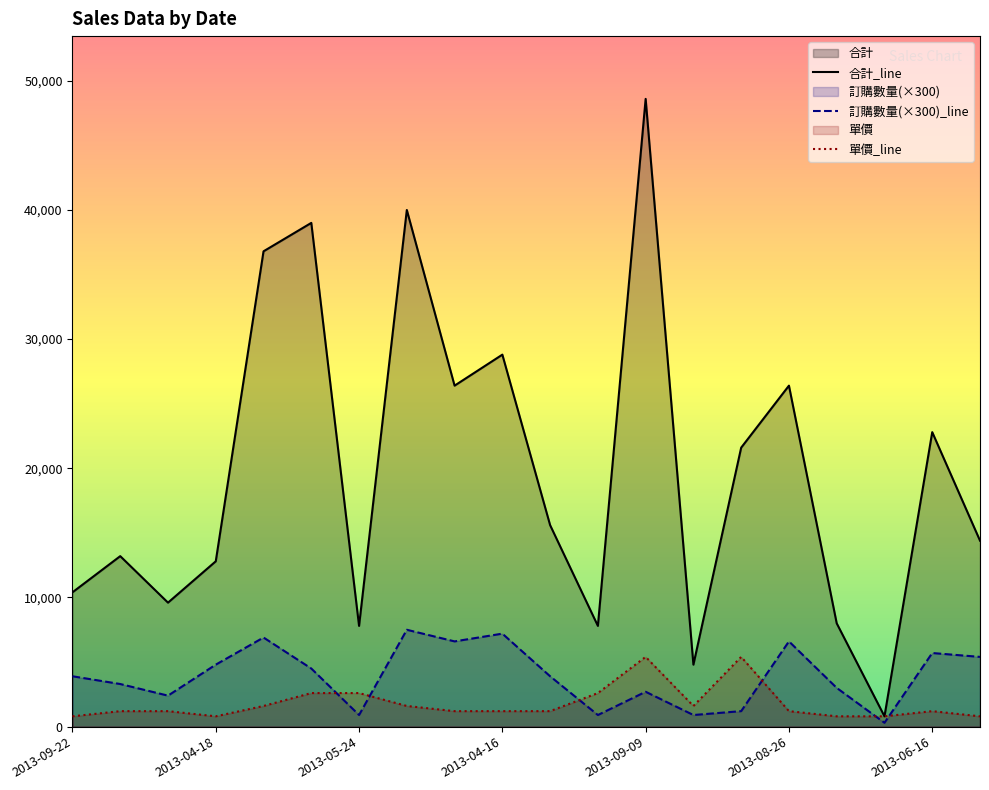

What is the maximum value for 單價_line?

5400